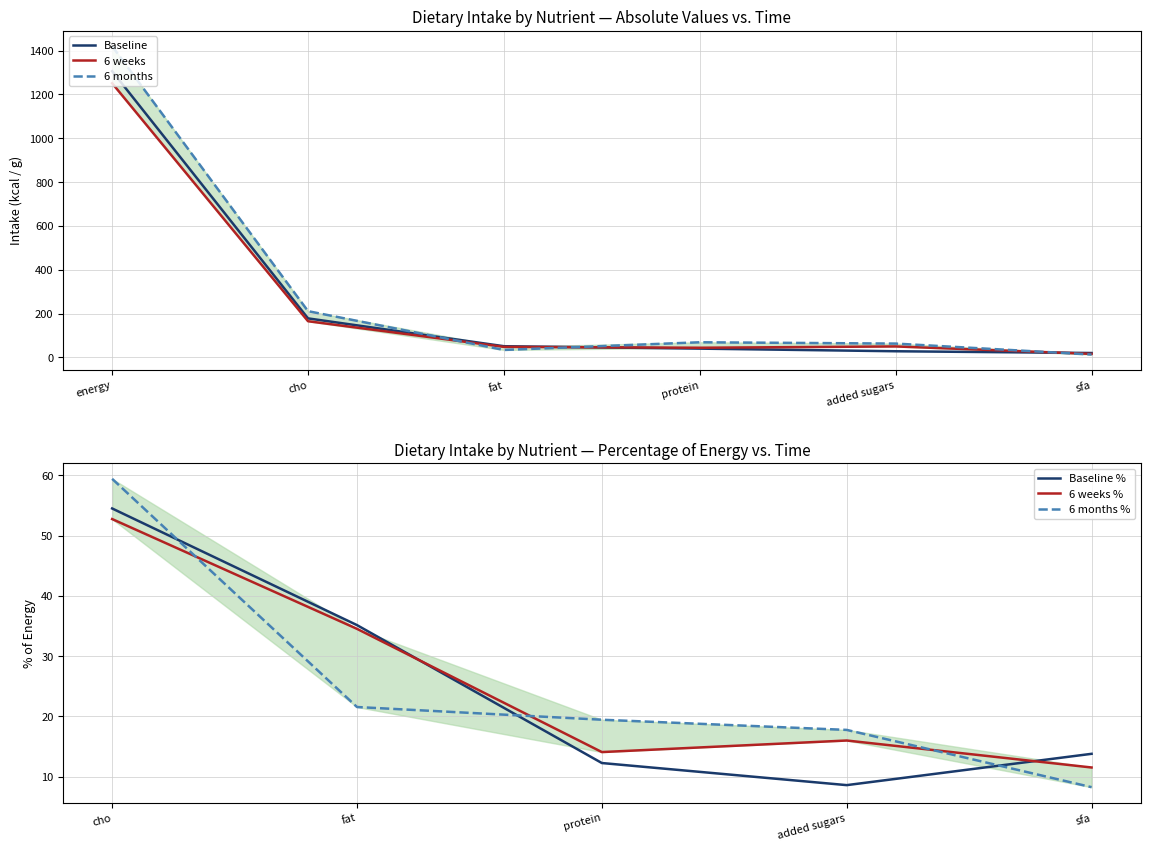

How many times do 6 months (kcal/g) and 6 weeks (kcal/g) cross each other?

3